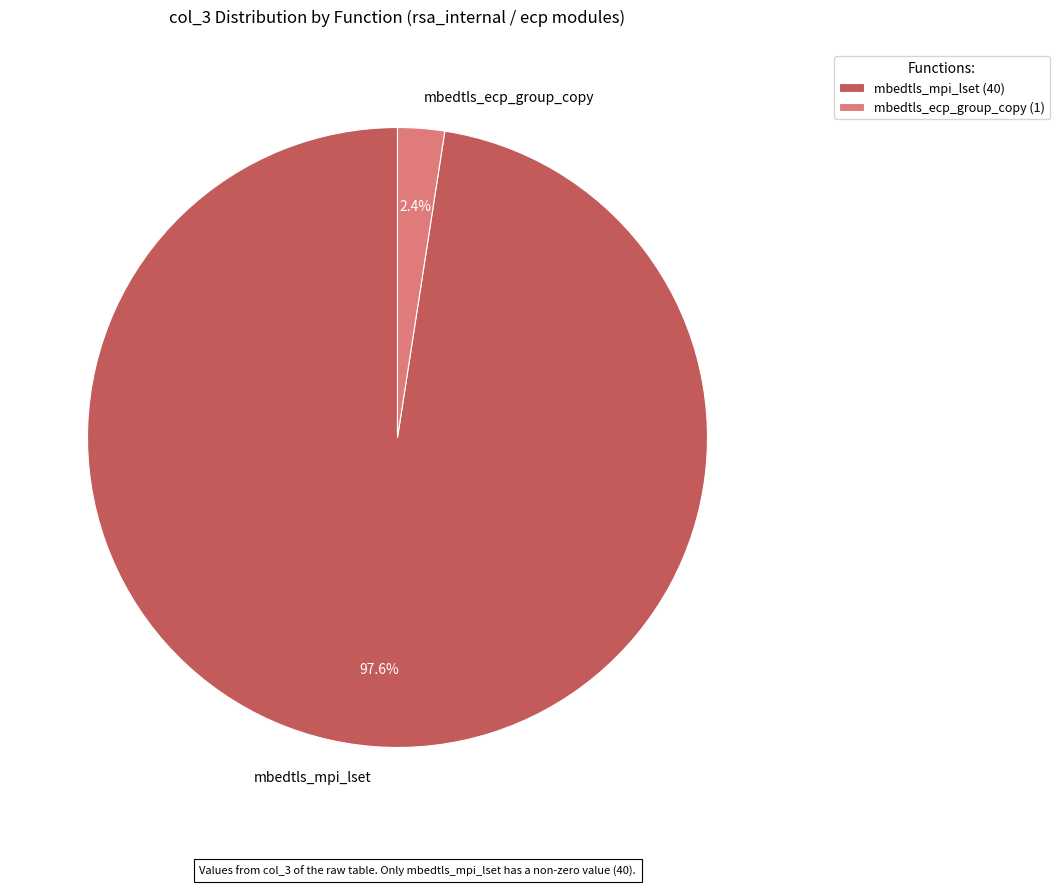

Between mbedtls_ecp_group_copy and mbedtls_mpi_lset, which is larger?

mbedtls_mpi_lset